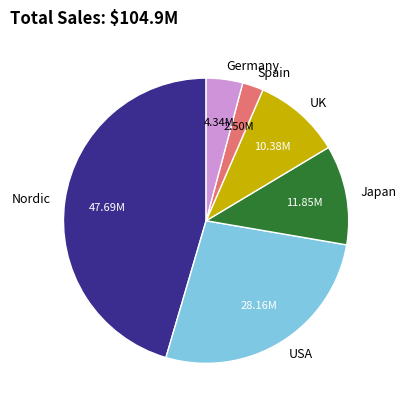

Which slice is the smallest?

Spain